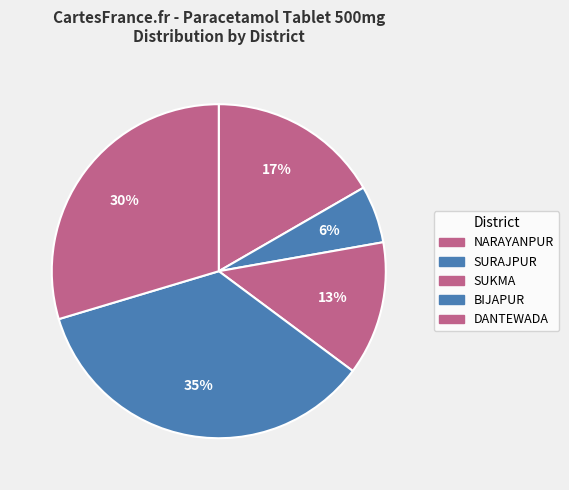

How many segments does this pie chart have?

5